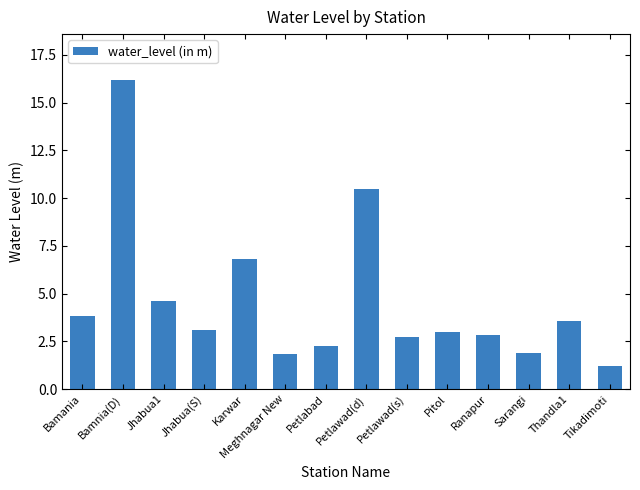

What is the difference between the second highest and second lowest values?

8.7